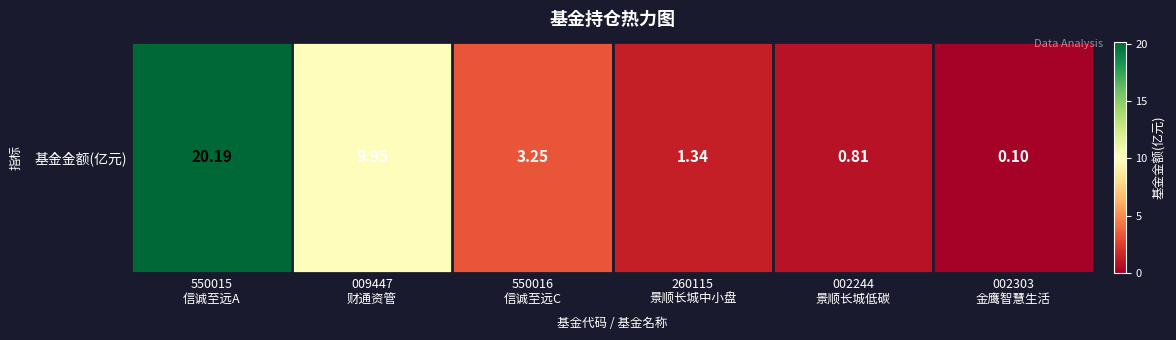

Which category has the lowest value across all series?

002303
金鹰智慧生活